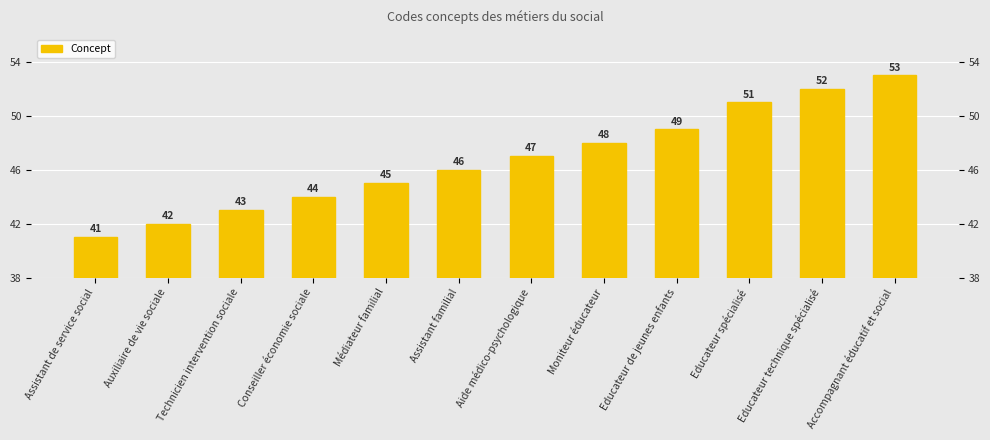

Between Moniteur éducateur and Médiateur familial, which is larger?

Moniteur éducateur